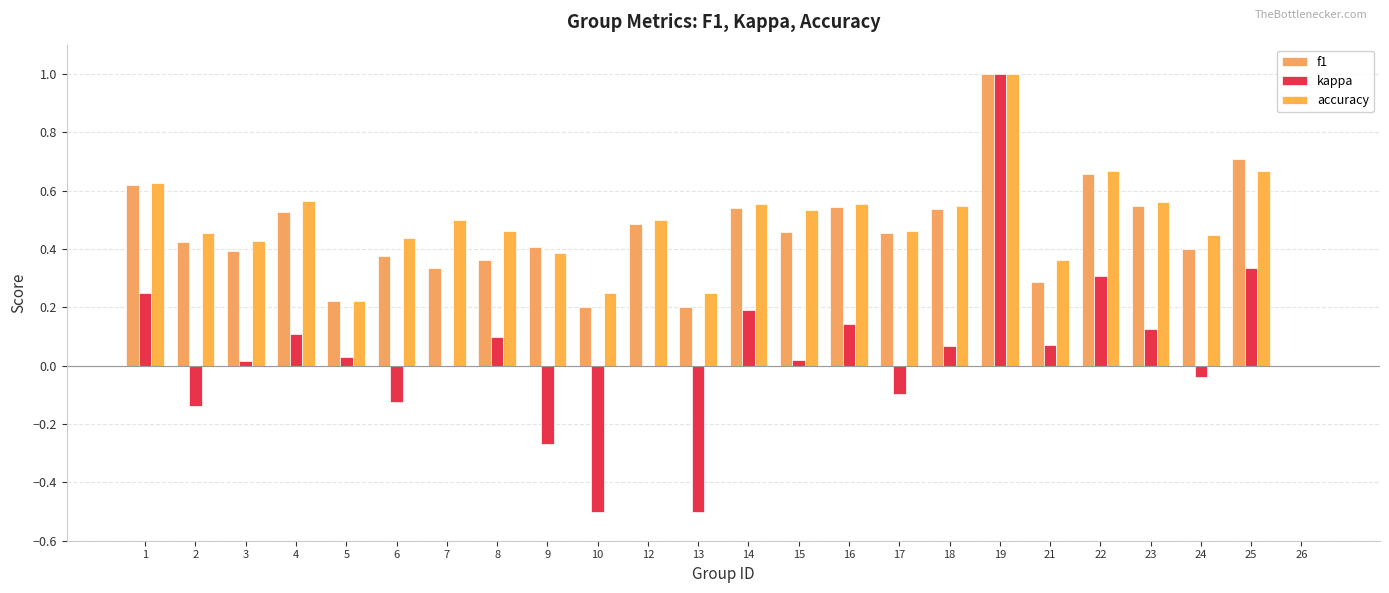

Is it true that kappa equals 0.0 at 15?

True